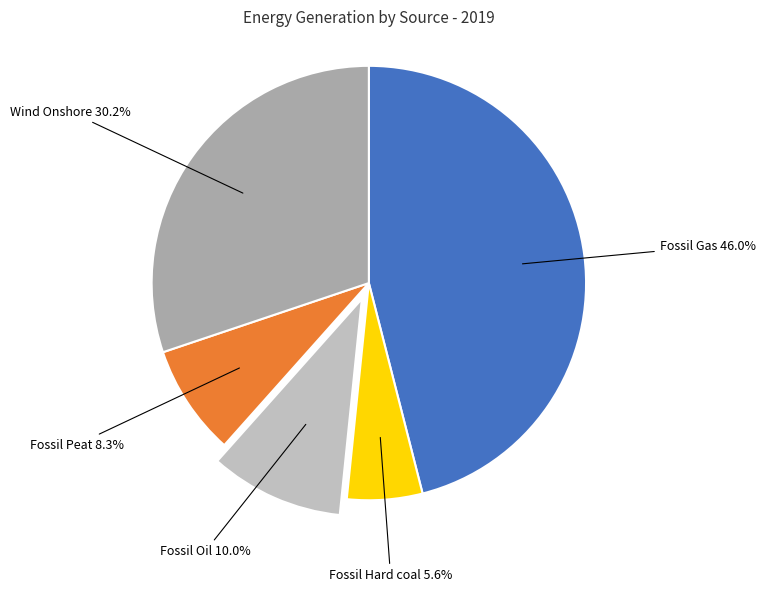

How many slices are in this pie chart?

5